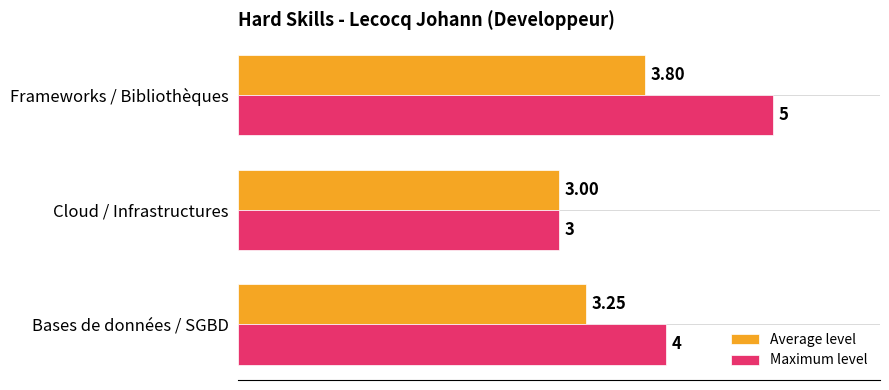

What is the difference between the second highest and minimum values in the Maximum level series?

1.0